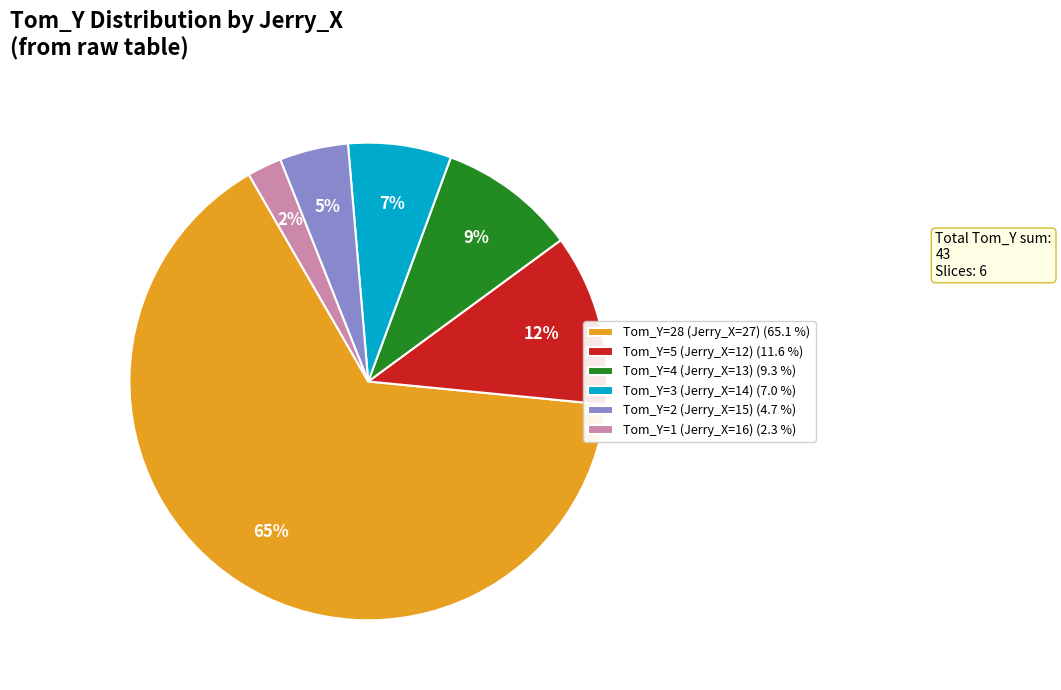

Is the sum of Tom_Y=1 (Jerry_X=16) (2.3 %) and Tom_Y=5 (Jerry_X=12) (11.6 %) greater than half?

No